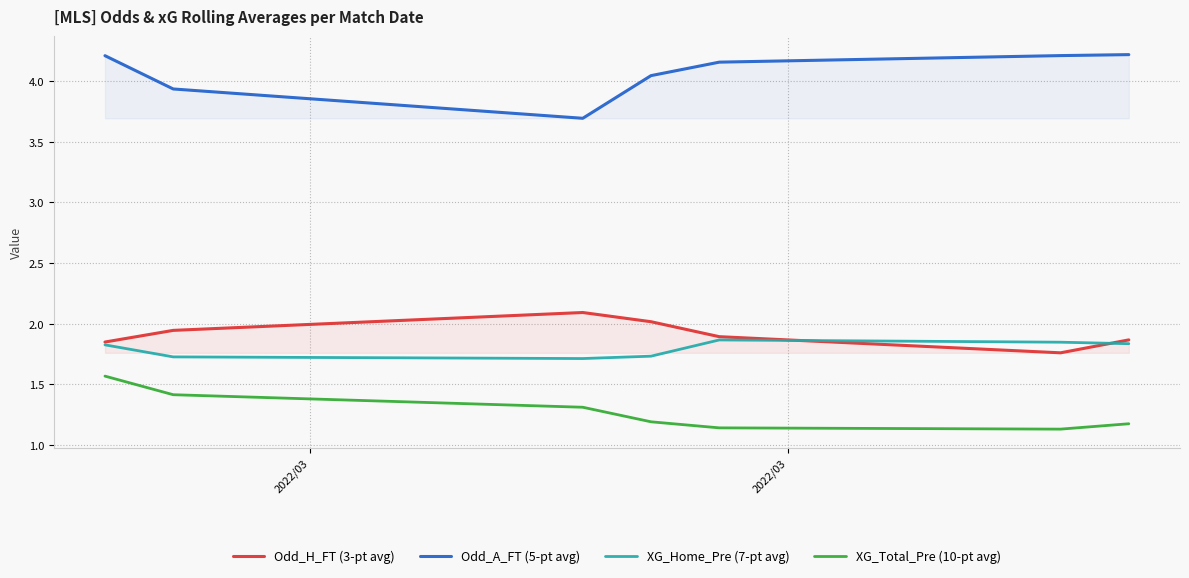

What is the maximum value for XG_Total_Pre (10-pt avg)?

1.6